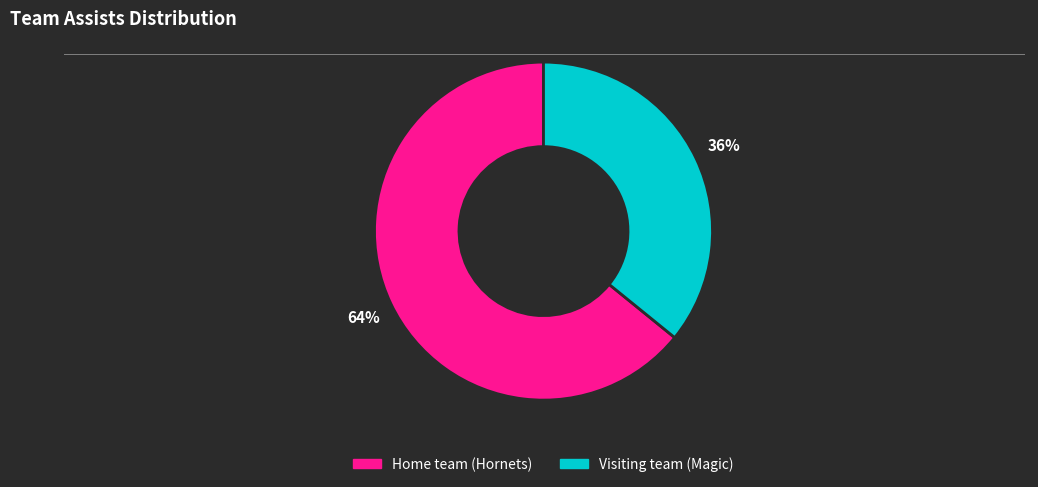

Which has a higher value, Home team (Hornets) or Visiting team (Magic)?

Home team (Hornets)